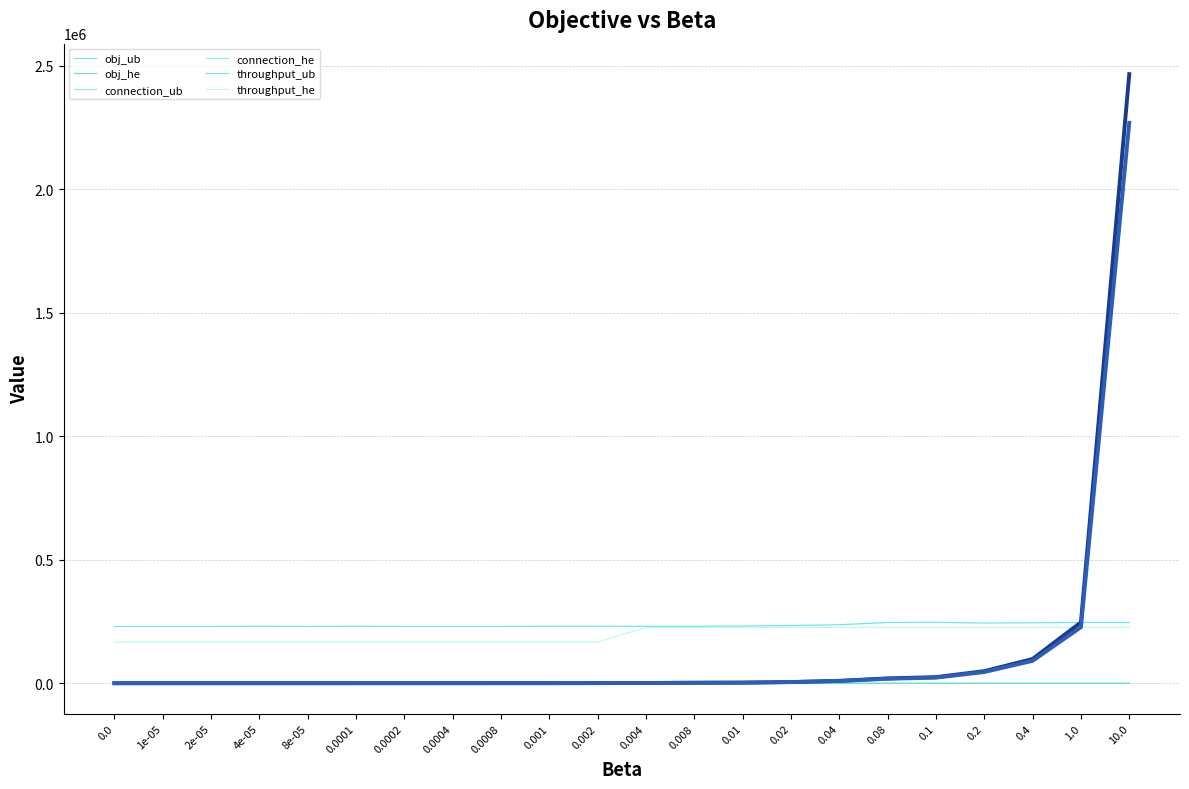

Reading left to right, transcribe all the data shown in this chart.

obj_ub: 0.0=899.0	1e-05=901.3	2e-05=903.6	4e-05=908.2	8e-05=917.4	0.0001=922.1	0.0002=945.0	0.0004=991.1	0.0008=1083.2	0.001=1130.2	0.002=1361.4	0.004=1823.8	0.008=2745.8	0.01=3217.5	0.02=5569.0	0.04=10350.0	0.08=20422.0	0.1=25404.0	0.2=49616.0	0.4=98807.0	1.0=247266.0	10.0=2465216.0
obj_he: 0.0=836.0	1e-05=837.7	2e-05=839.3	4e-05=842.7	8e-05=849.4	0.0001=852.7	0.0002=869.5	0.0004=902.9	0.0008=969.8	0.001=1003.2	0.002=1170.5	0.004=1565.0	0.008=2472.0	0.01=2925.5	0.02=5193.0	0.04=9728.0	0.08=18798.0	0.1=23333.0	0.2=46008.0	0.4=91358.0	1.0=227408.0	10.0=2268158.0
connection_ub: 0.0=899.0	1e-05=899.0	2e-05=899.0	4e-05=899.0	8e-05=899.0	0.0001=899.0	0.0002=899.0	0.0004=899.0	0.0008=899.0	0.001=899.0	0.002=899.0	0.004=899.0	0.008=897.0	0.01=897.0	0.02=884.0	0.04=854.0	0.08=714.0	0.1=709.0	0.2=746.0	0.4=727.0	1.0=716.0	10.0=716.0
connection_he: 0.0=836.0	1e-05=836.0	2e-05=836.0	4e-05=836.0	8e-05=836.0	0.0001=836.0	0.0002=836.0	0.0004=836.0	0.0008=836.0	0.001=836.0	0.002=836.0	0.004=658.0	0.008=658.0	0.01=658.0	0.02=658.0	0.04=658.0	0.08=658.0	0.1=658.0	0.2=658.0	0.4=658.0	1.0=658.0	10.0=658.0
throughput_ub: 0.0=230250.0	1e-05=230250.0	2e-05=230250.0	4e-05=231200.0	8e-05=230250.0	0.0001=231200.0	0.0002=230250.0	0.0004=230250.0	0.0008=230250.0	0.001=231200.0	0.002=231200.0	0.004=231200.0	0.008=231100.0	0.01=232050.0	0.02=234250.0	0.04=237400.0	0.08=246350.0	0.1=246950.0	0.2=244350.0	0.4=245200.0	1.0=246550.0	10.0=246450.0
throughput_he: 0.0=167250.0	1e-05=167250.0	2e-05=167250.0	4e-05=167250.0	8e-05=167250.0	0.0001=167250.0	0.0002=167250.0	0.0004=167250.0	0.0008=167250.0	0.001=167250.0	0.002=167250.0	0.004=226750.0	0.008=226750.0	0.01=226750.0	0.02=226750.0	0.04=226750.0	0.08=226750.0	0.1=226750.0	0.2=226750.0	0.4=226750.0	1.0=226750.0	10.0=226750.0